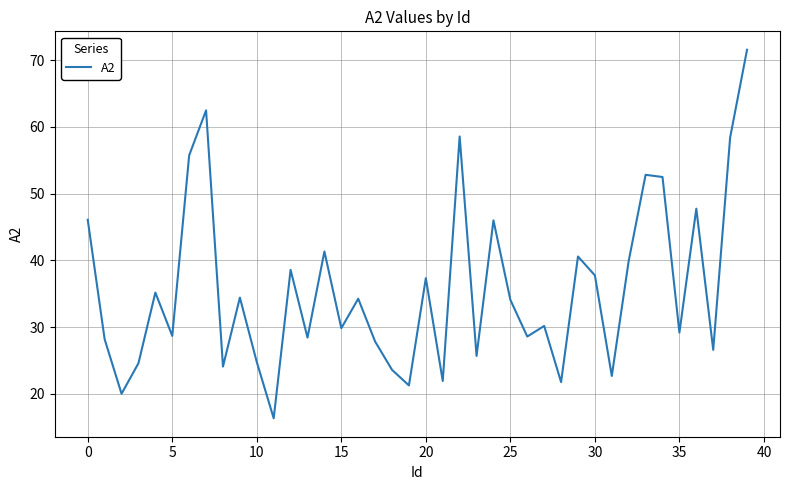

What is the minimum value shown in the chart?

16.3